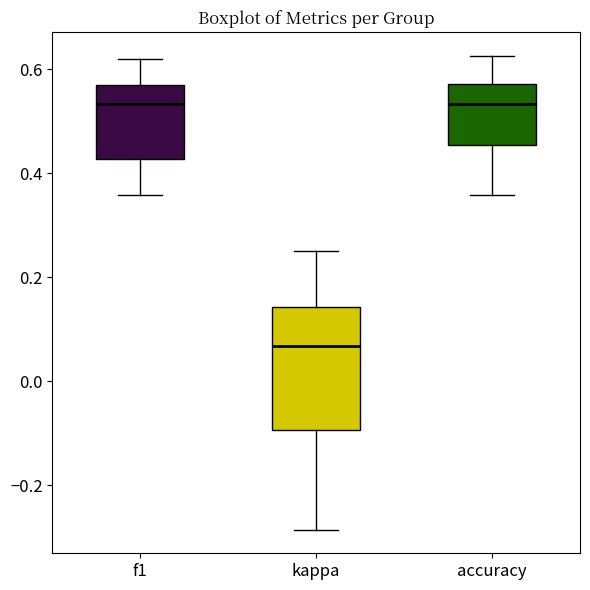

Which box's median line is the lowest?

kappa